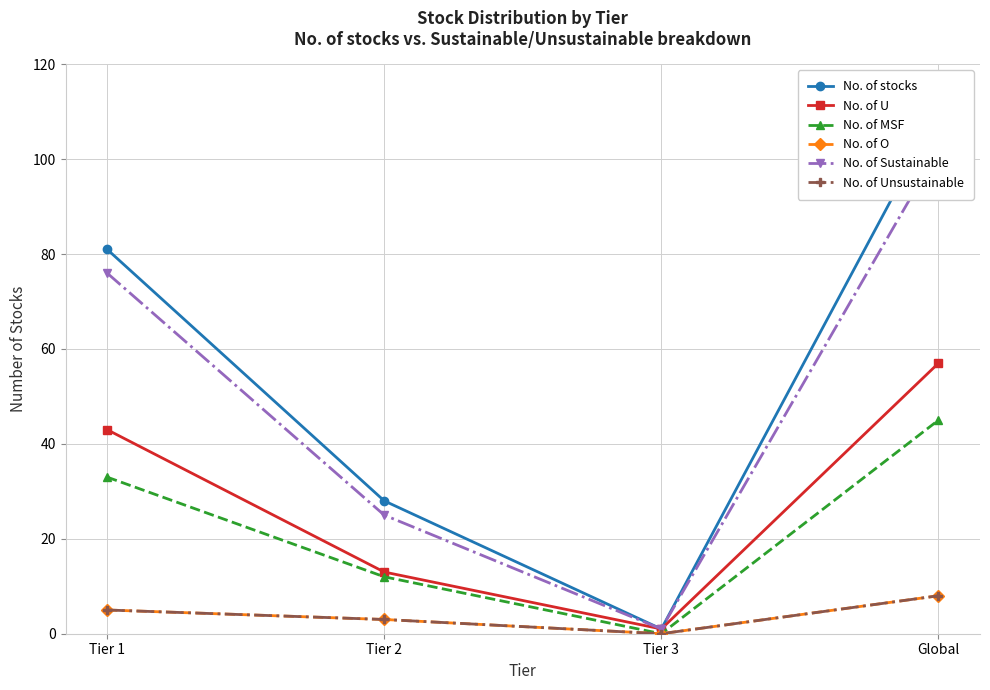

Reading right to left, transcribe all the data shown in this chart.

No. of stocks: Global=110	Tier 3=1	Tier 2=28	Tier 1=81
No. of U: Global=57	Tier 3=1	Tier 2=13	Tier 1=43
No. of MSF: Global=45	Tier 3=0	Tier 2=12	Tier 1=33
No. of O: Global=8	Tier 3=0	Tier 2=3	Tier 1=5
No. of Sustainable: Global=102	Tier 3=1	Tier 2=25	Tier 1=76
No. of Unsustainable: Global=8	Tier 3=0	Tier 2=3	Tier 1=5